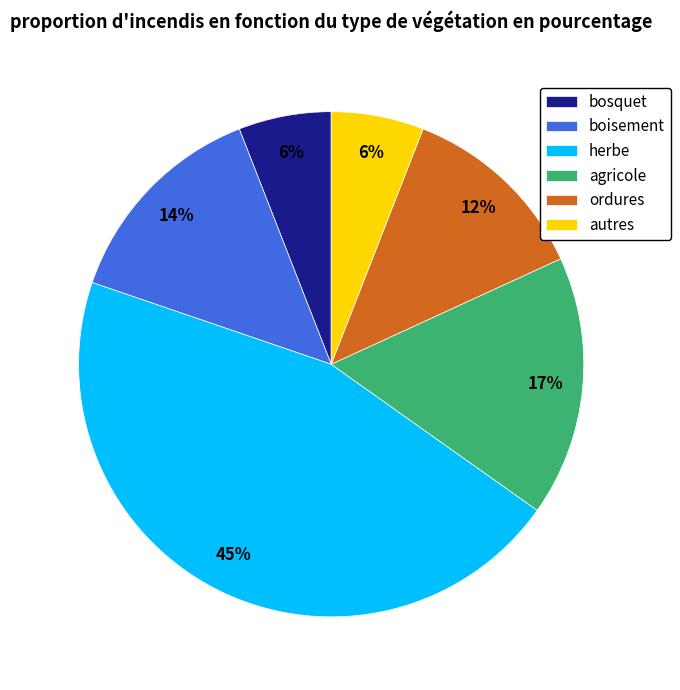

True or false: autres accounts for 6% of the total.

True